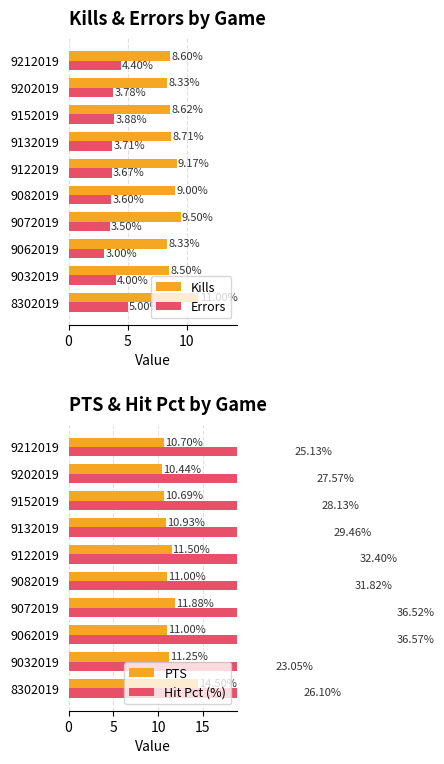

Does the chart contain any negative values?

No